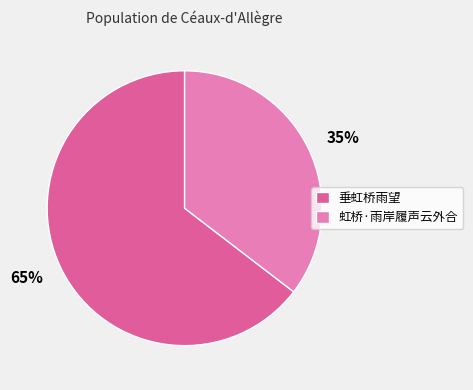

What percentage is the 垂虹桥雨望 slice, to the nearest percent?

65%